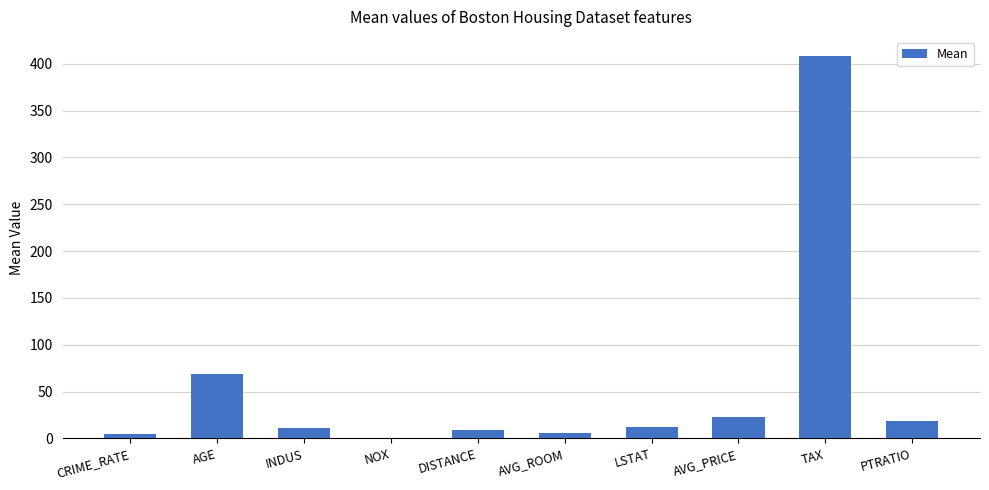

The chart shows a value of 12.7 at LSTAT. True or false?

True